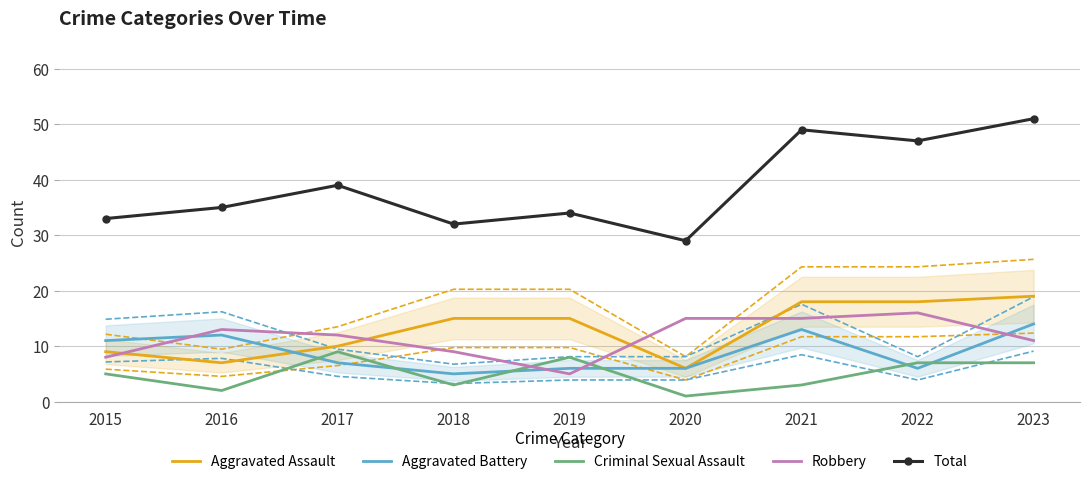

What is the value of the Aggravated Battery point at the 3rd from the left?

7